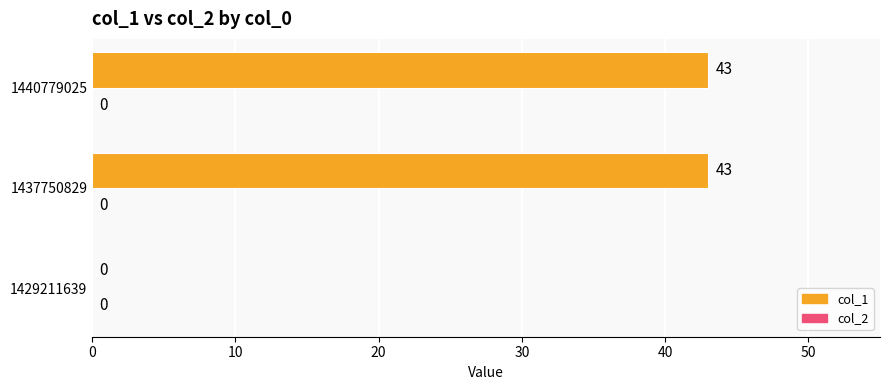

What is the sum of the values at 1440779025 and 1437750829?

86